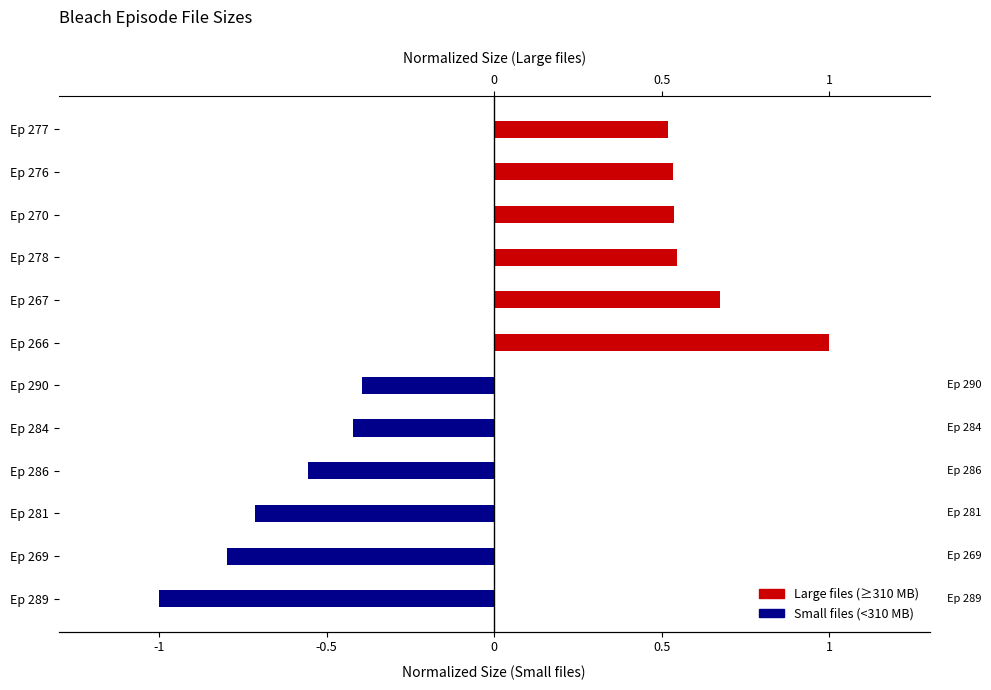

What is the sum of all Small files (<310 MB) values?

-3.9